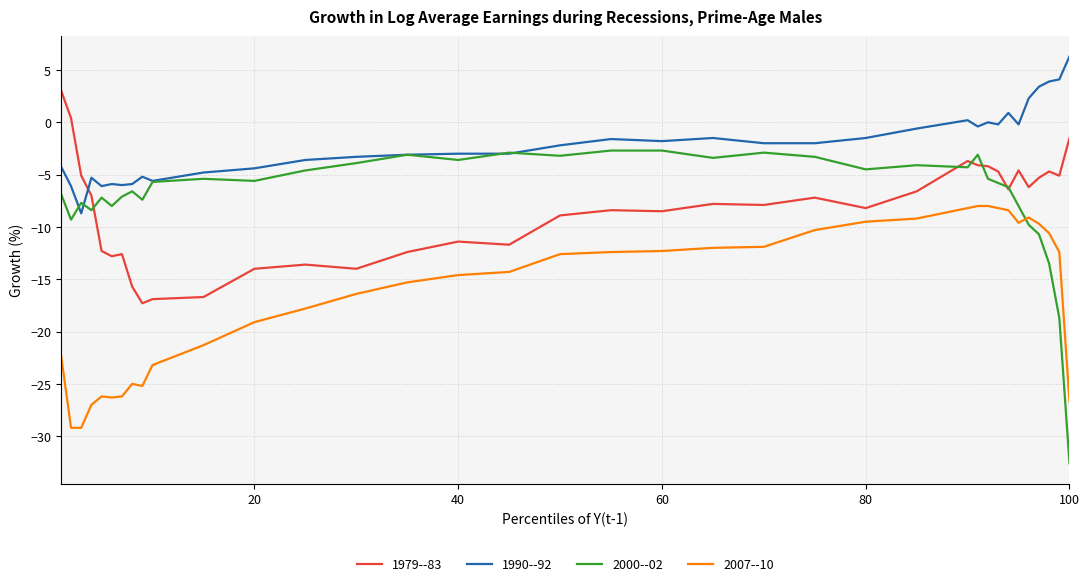

Which series has the largest range (max minus min)?

2000--02